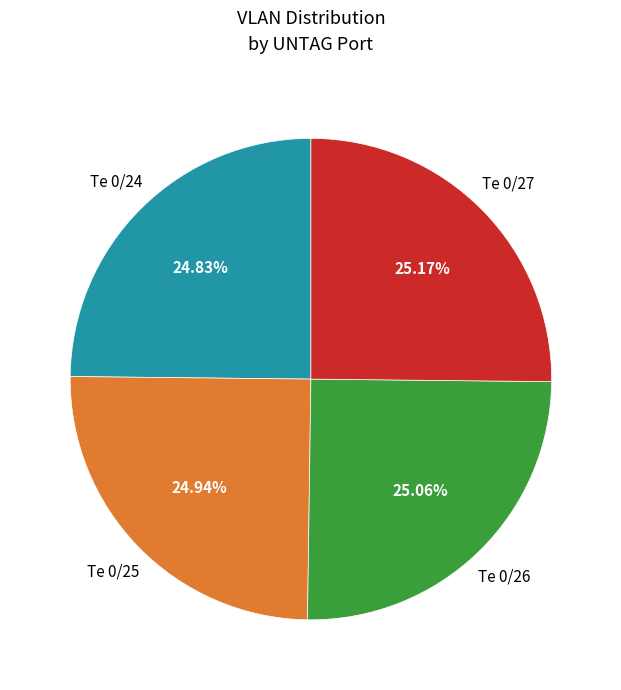

Does any single category account for the majority?

No